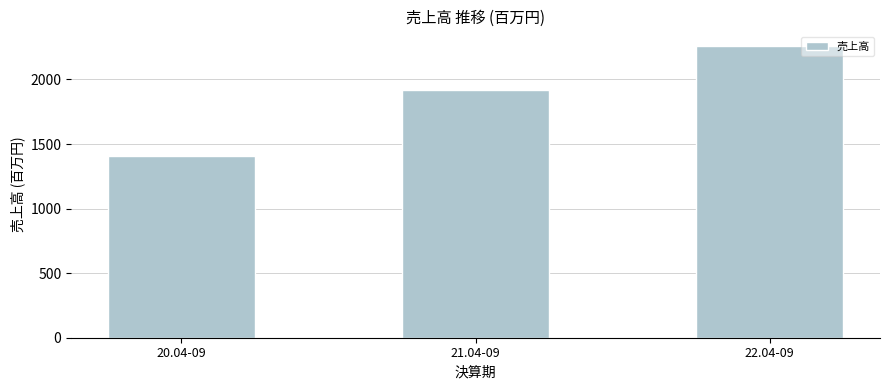

What is the change in value from 20.04-09 to 21.04-09?

+511